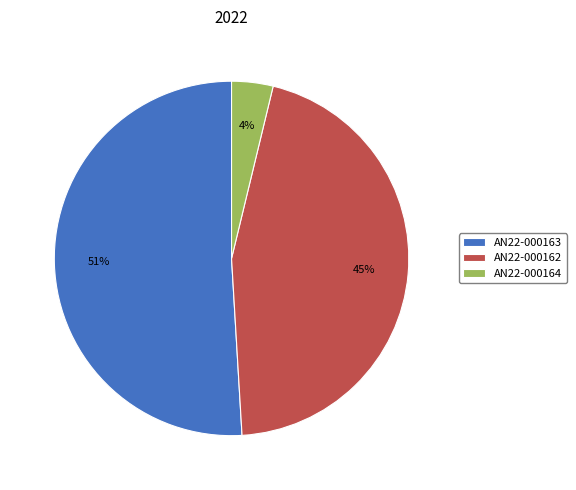

How many segments does this pie chart have?

3